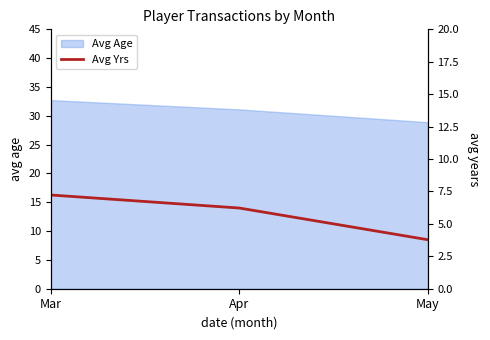

Is it true that the value at May is 5.6?

False